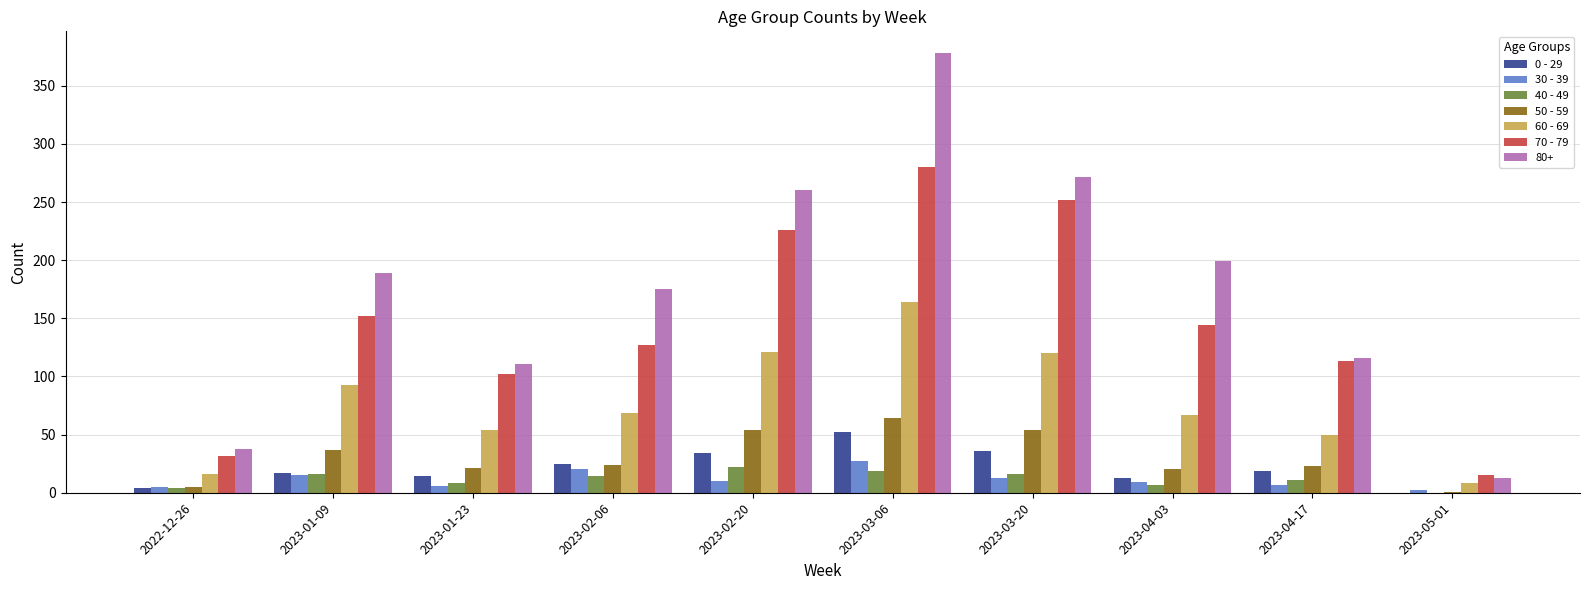

What is the average value of the 0 - 29 series?

21